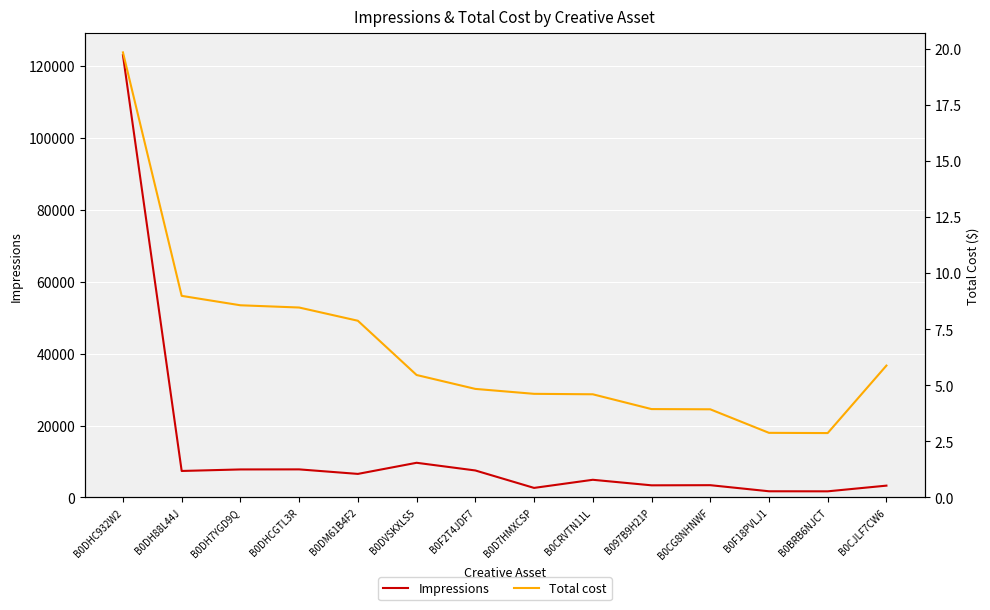

True or false: Impressions has a value of 2959.5 at B0BRB6NJCT.

False